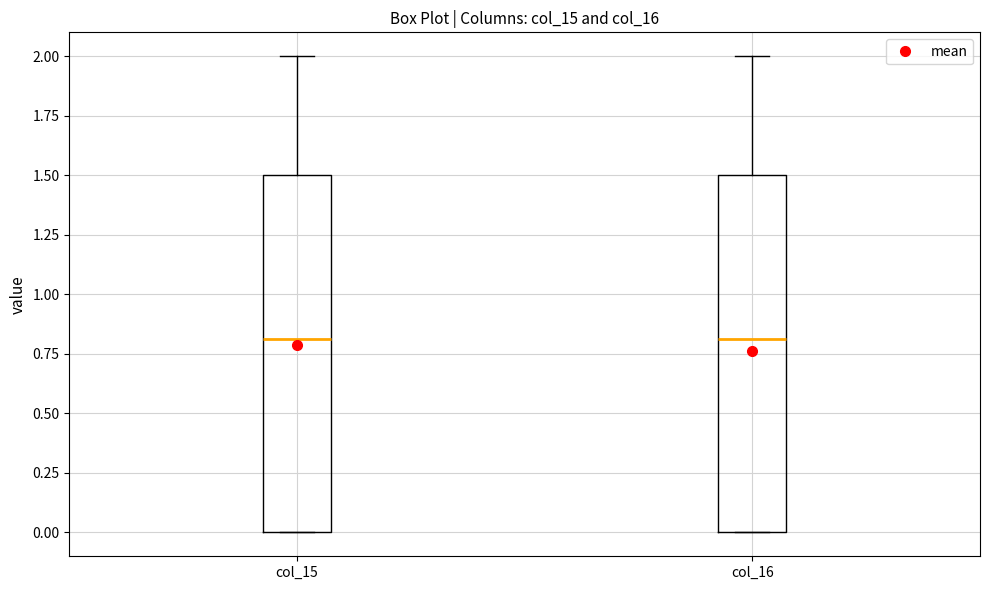

Where does the median line of the box for col_16 sit on the y-axis? The values are not printed on the chart, so give them approximately, as read against the axis.

0.8